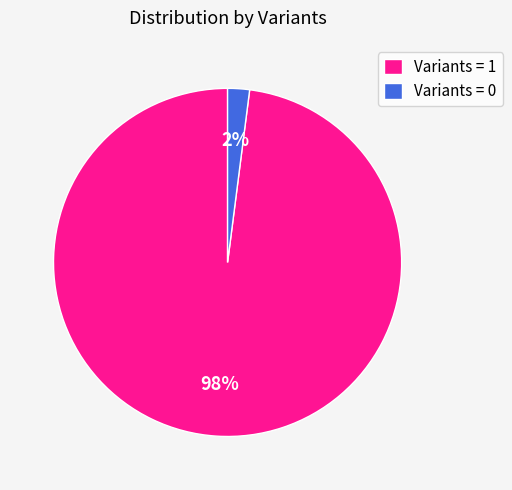

To the nearest percent, what percentage of the pie is Variants = 1?

98%